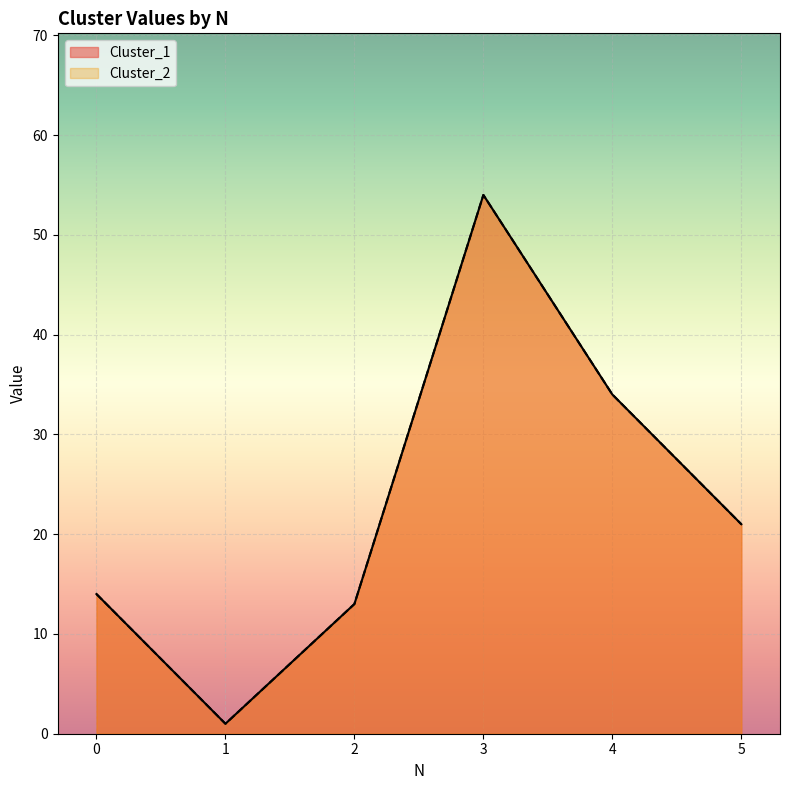

What is the minimum value for Cluster_1?

1